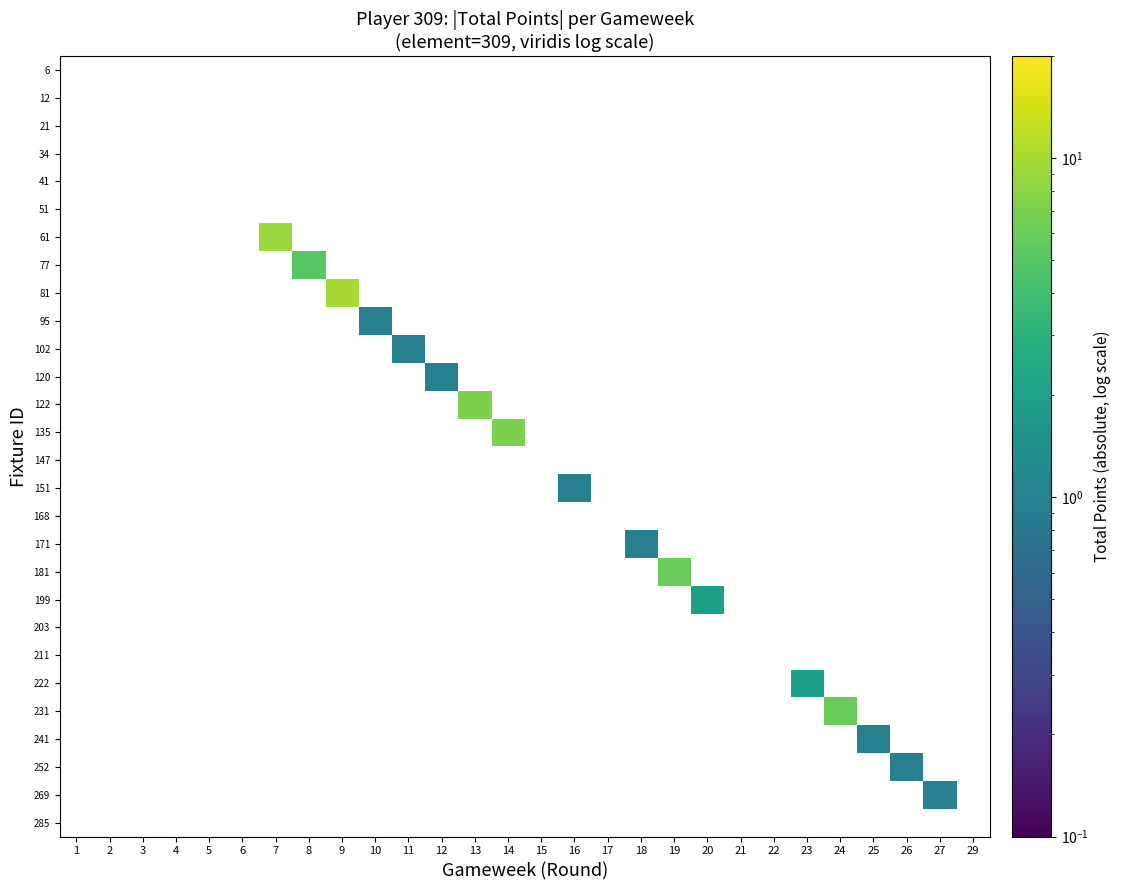

What is the smallest value displayed?

1.0